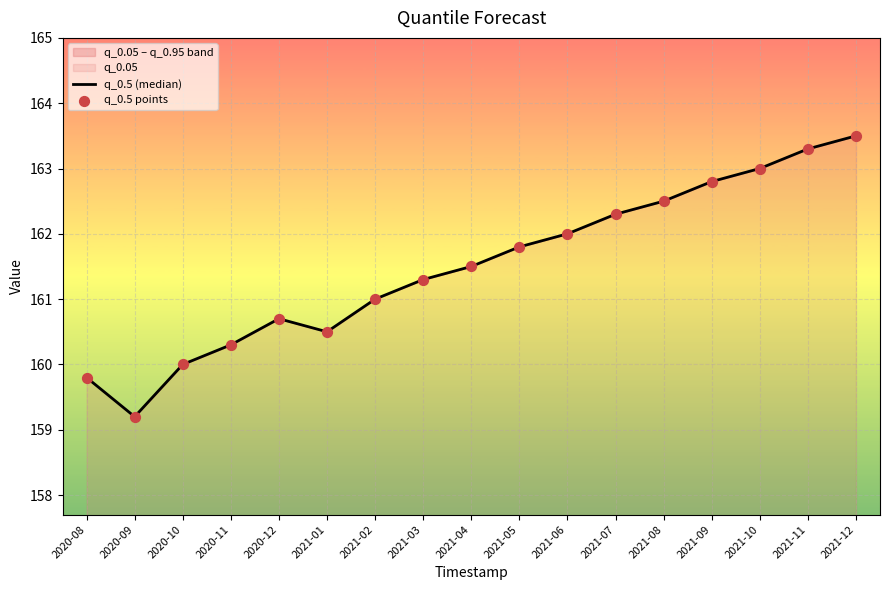

Which series reaches the minimum Y coordinate?

q_0.5 (median)